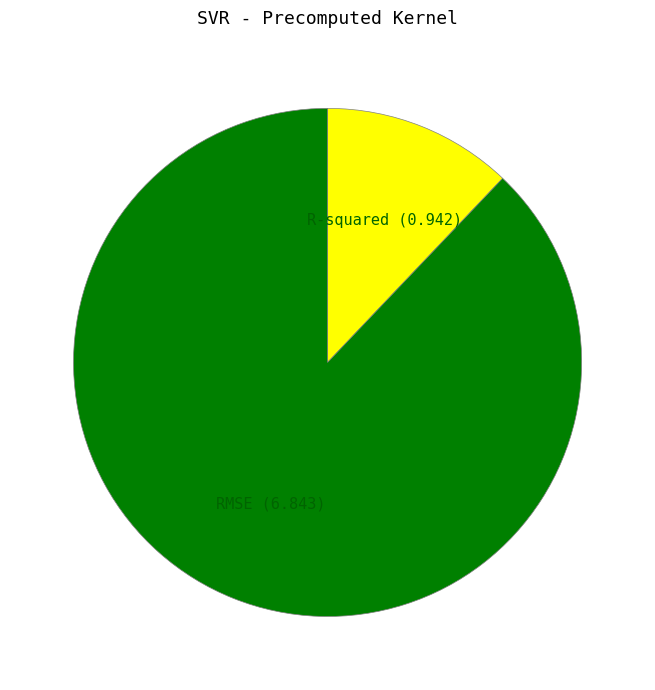

Which category accounts for the majority?

RMSE